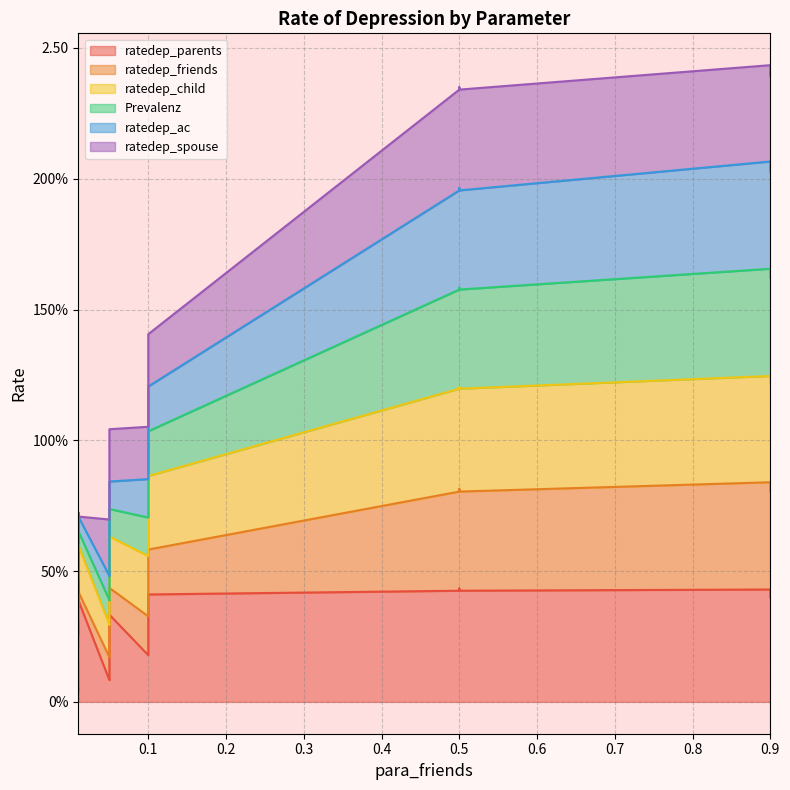

True or false: ratedep_parents and ratedep_friends cross at least once.

False